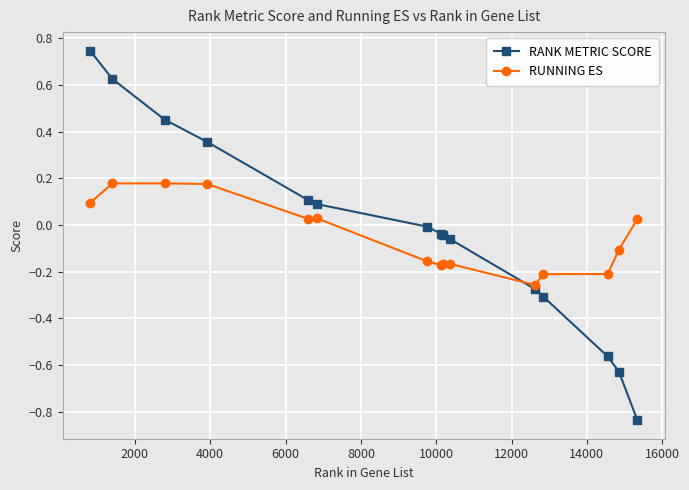

What is the sum of all RUNNING ES values?

-0.7